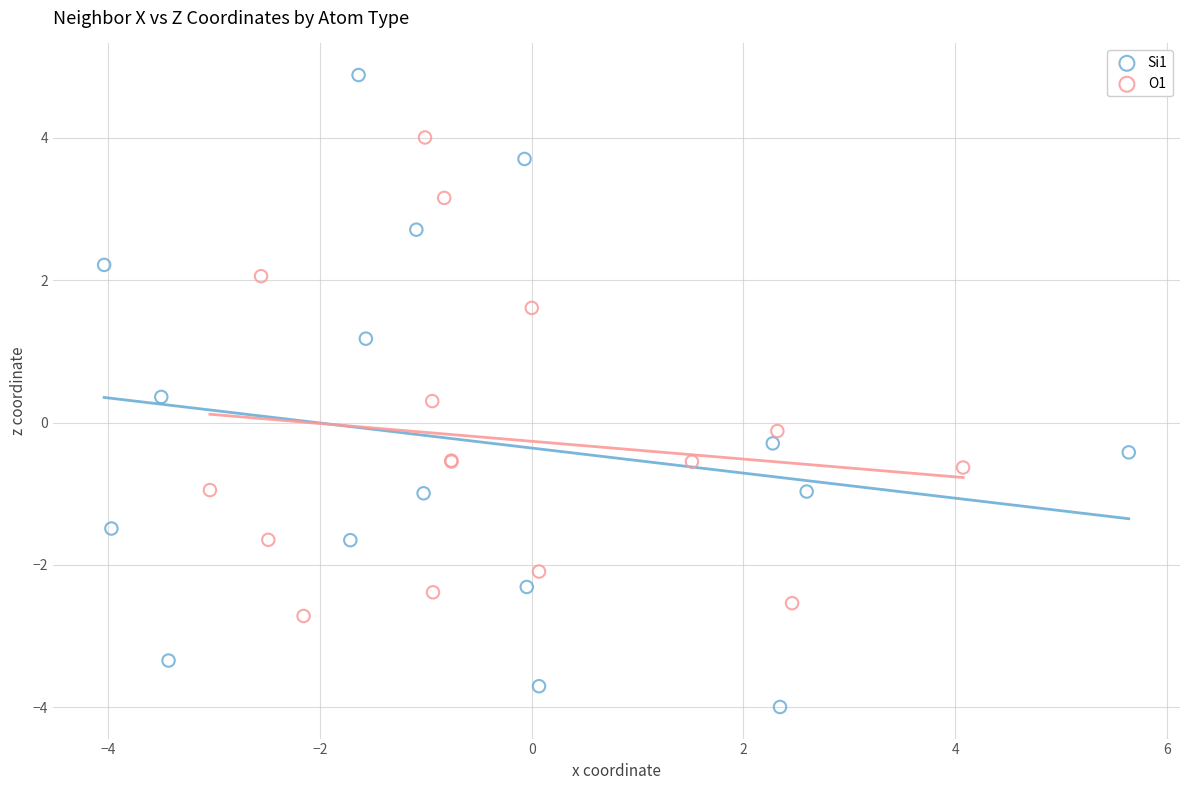

Which series has the widest spread of Y values?

Si1